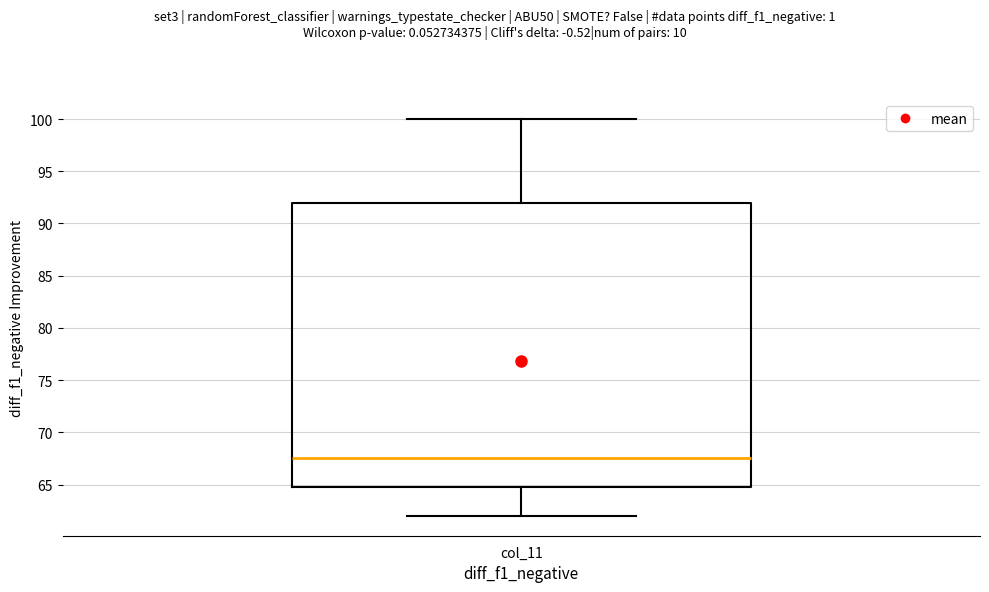

Where does the upper whisker of the box for col_11 end on the y-axis? The values are not printed on the chart, so give them approximately, as read against the axis.

100.0